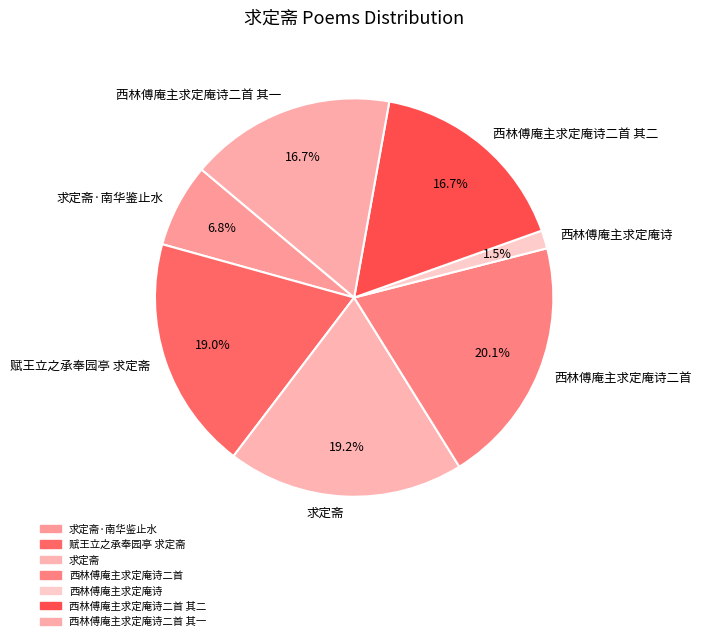

Approximately how many times larger is the value at 赋王立之承奉园亭 求定斋 compared to 西林傅庵主求定庵诗二首 其二?

1.1